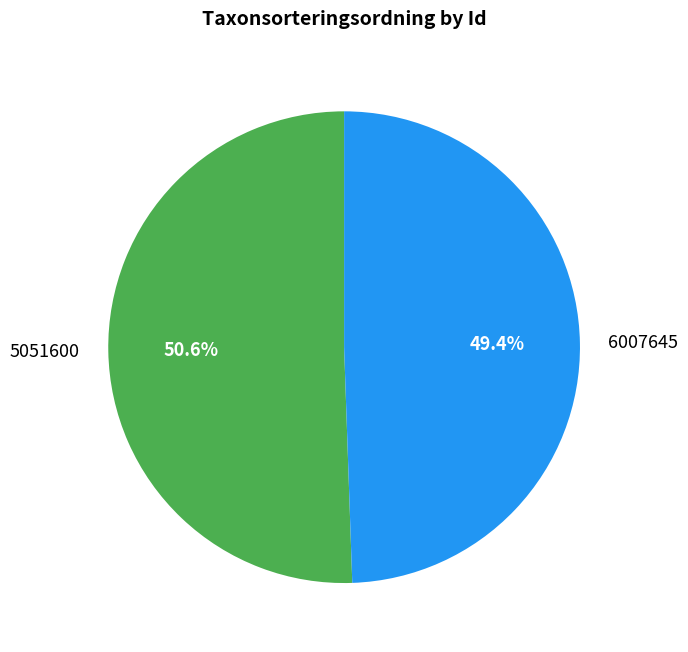

Which has a higher value, 6007645 or 5051600?

5051600